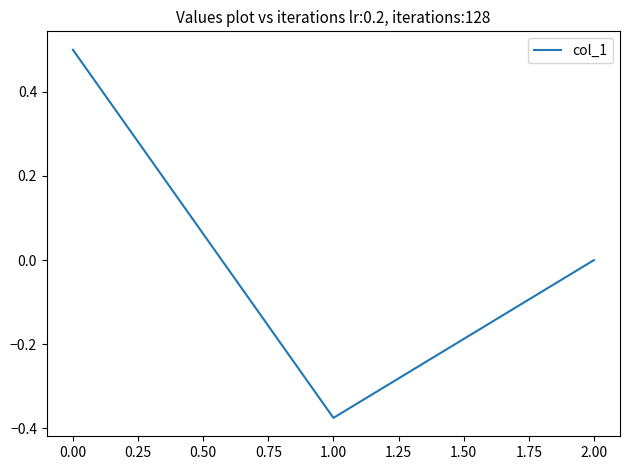

What is the change in value from 0.00 to 1.00?

-0.9